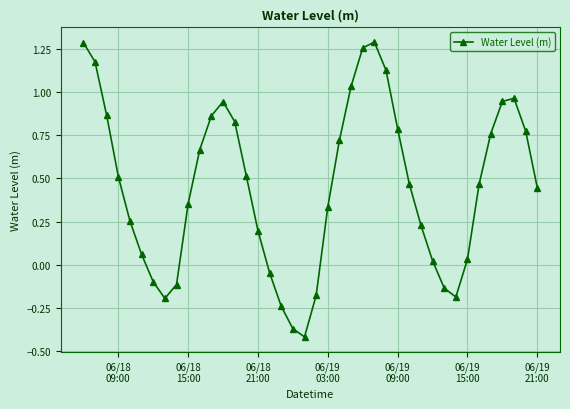

What is the sum of all values?

18.2